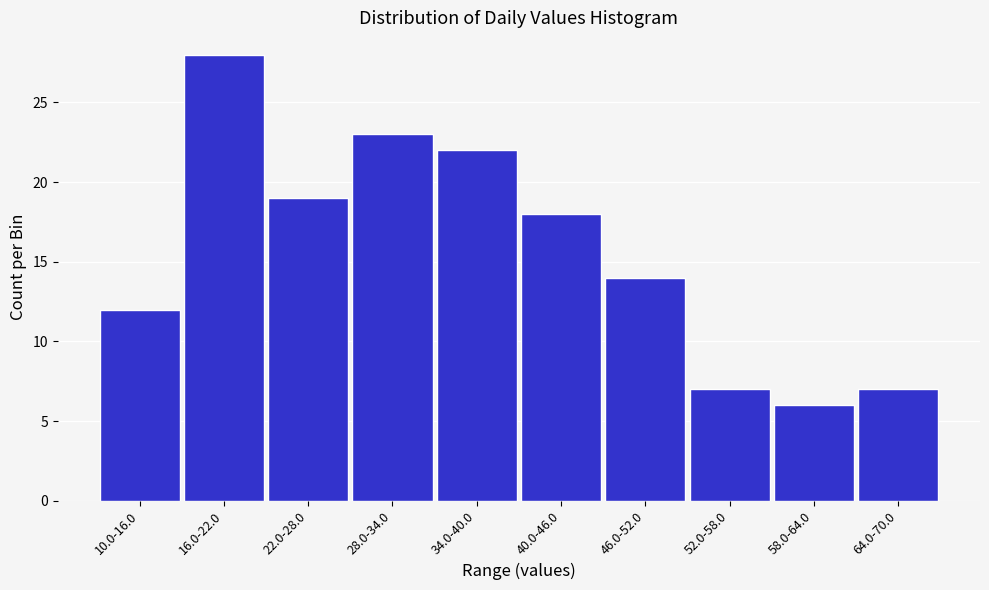

Reading right to left, transcribe all the data shown in this chart.

64.0-70.0=7	58.0-64.0=6	52.0-58.0=7	46.0-52.0=14	40.0-46.0=18	34.0-40.0=22	28.0-34.0=23	22.0-28.0=19	16.0-22.0=28	10.0-16.0=12